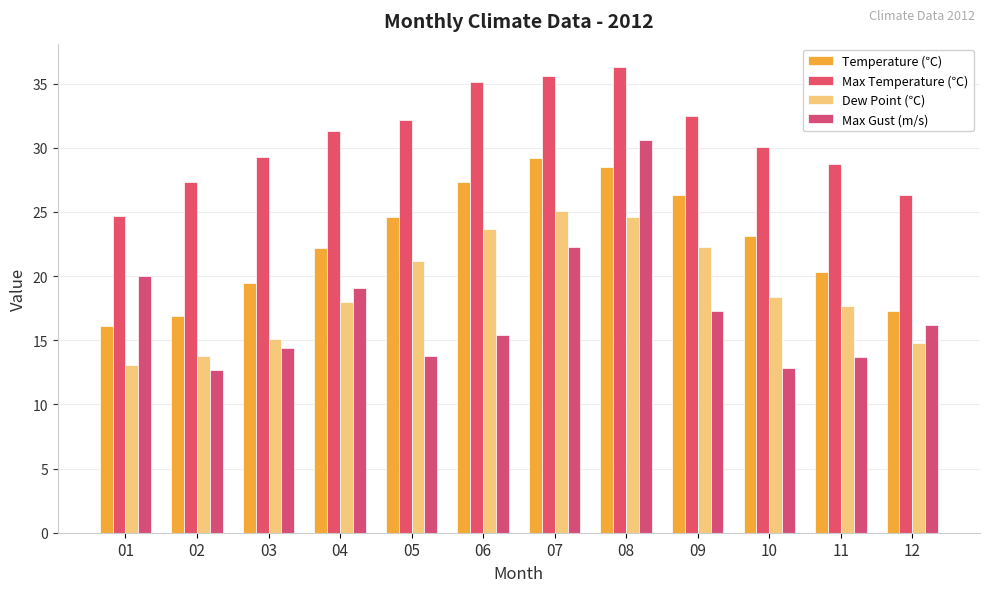

Where does the Max Gust (m/s) series first go above 16?

01